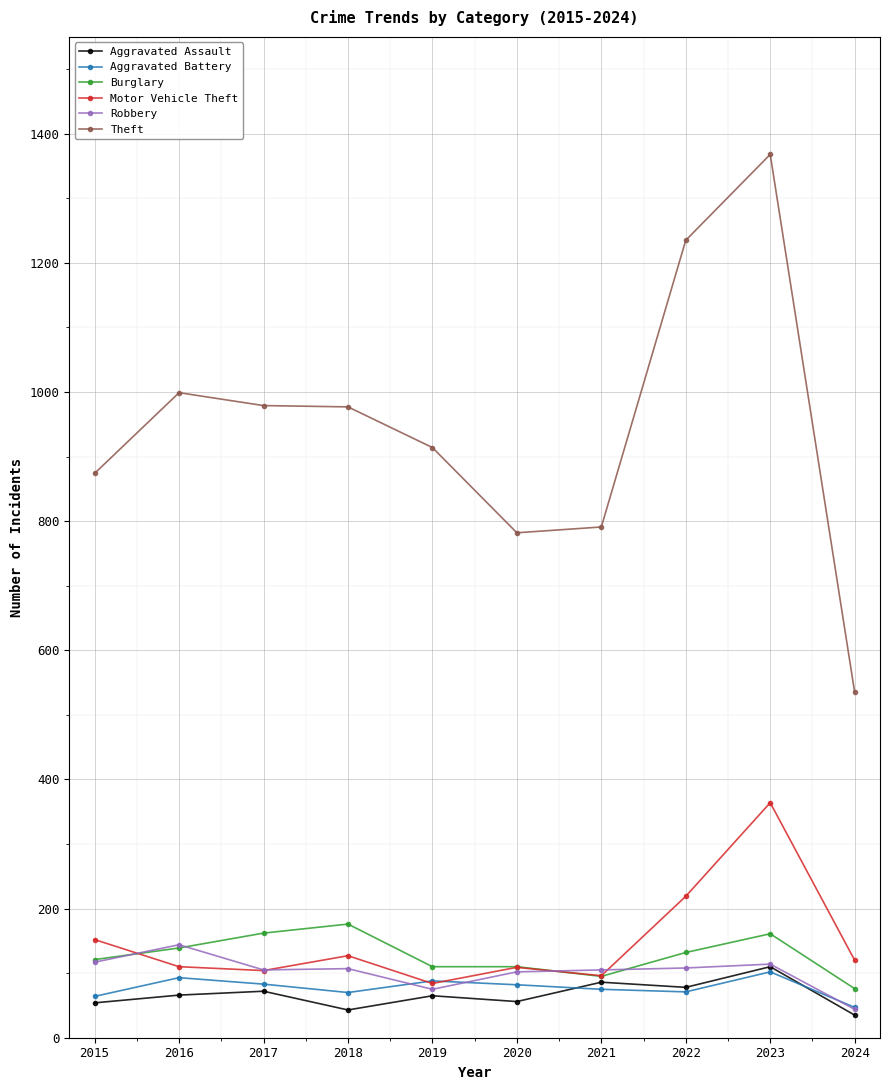

Which series has the widest spread of values?

Theft